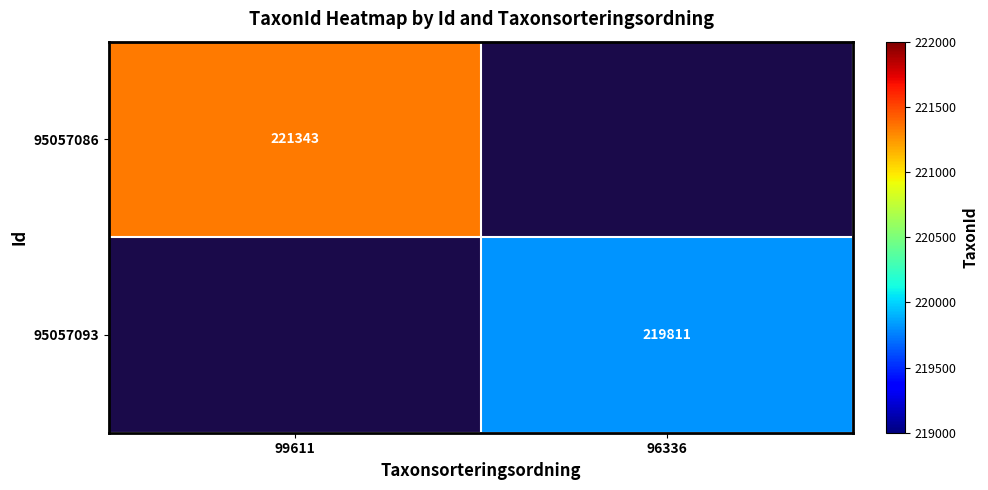

The 95057086 series shows 96317 at 99611. True or false?

False